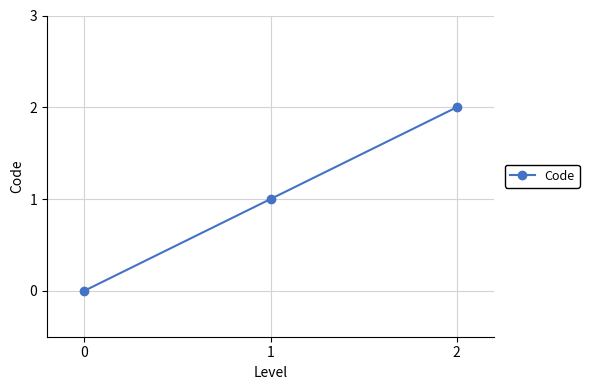

At which category does the chart reach its peak across all series?

2